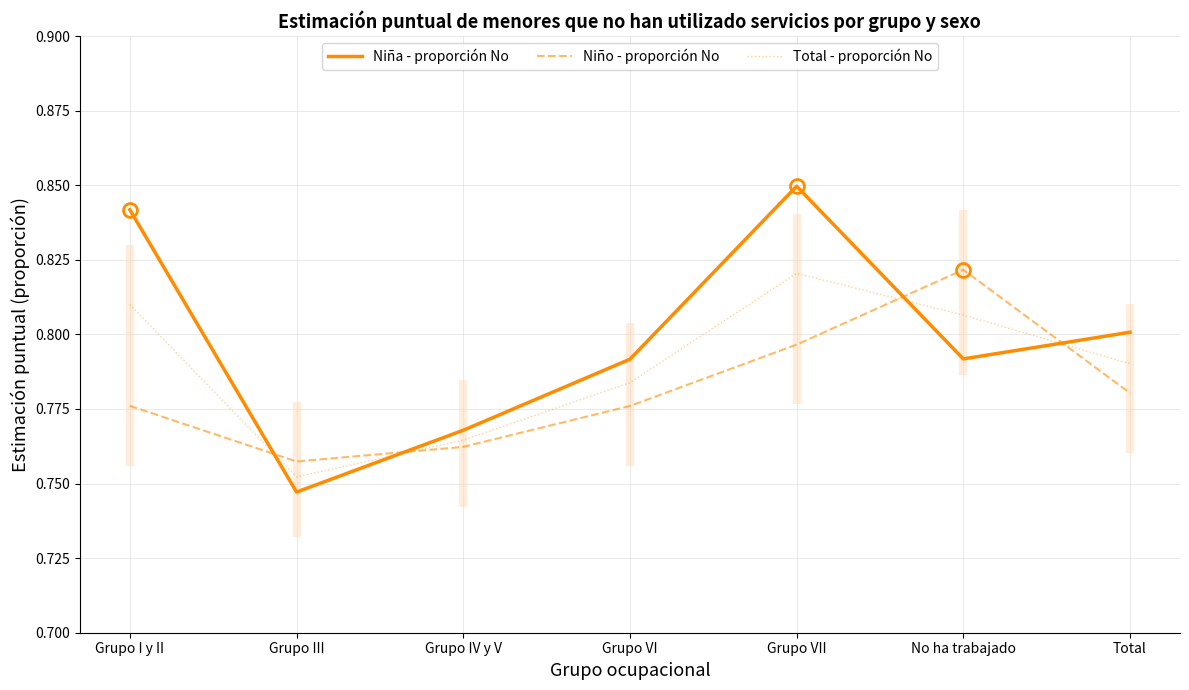

What is the label of the 2nd point from the right?

No ha trabajado